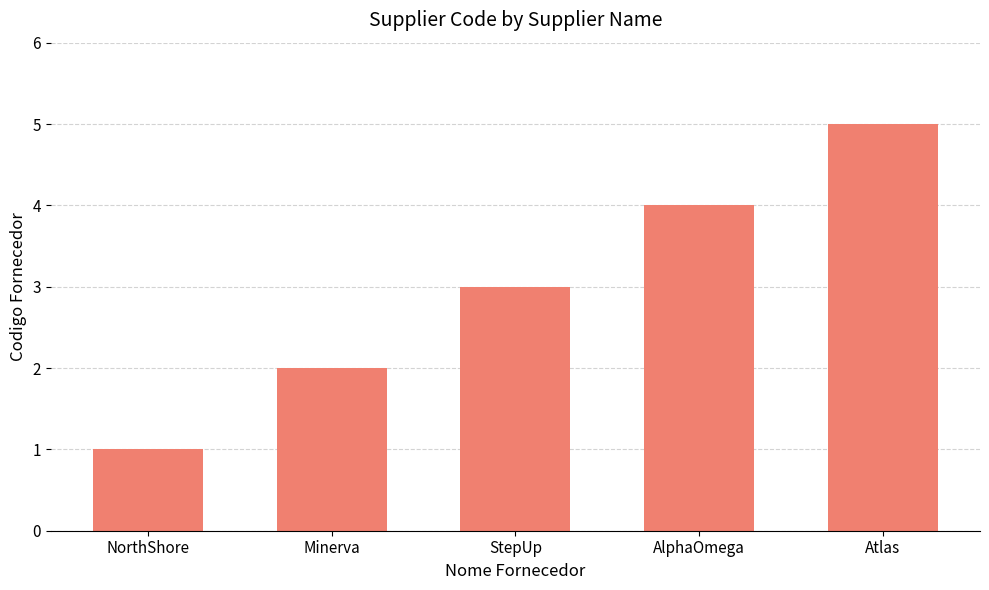

What is the label of the 2nd bar from the right?

AlphaOmega